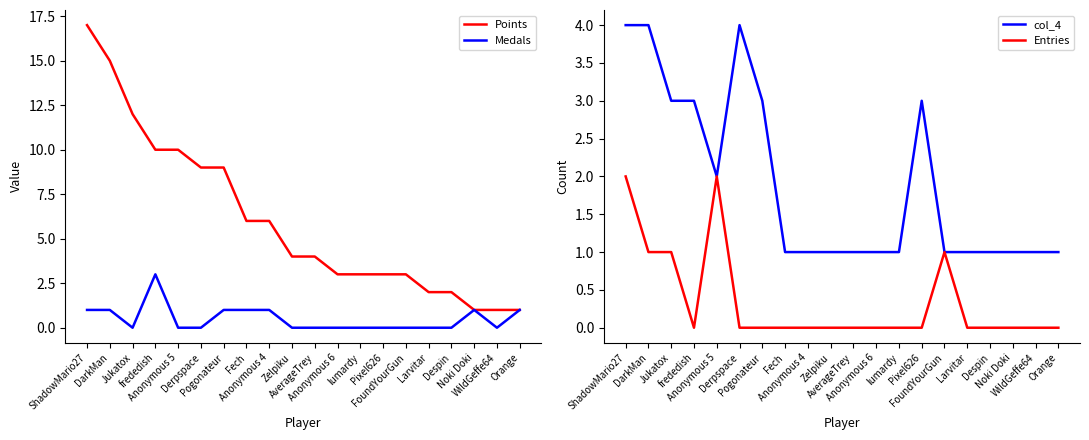

What is the maximum value shown in the chart?

17